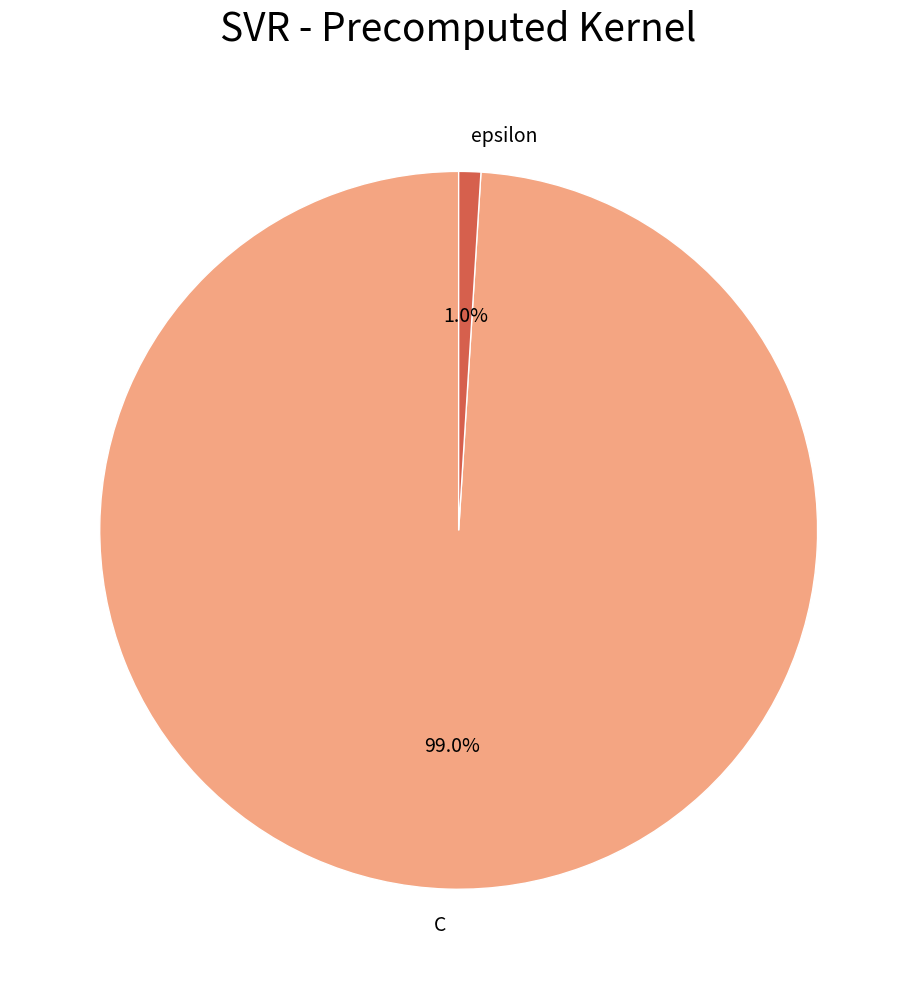

True or false: C accounts for 89% of the total.

False